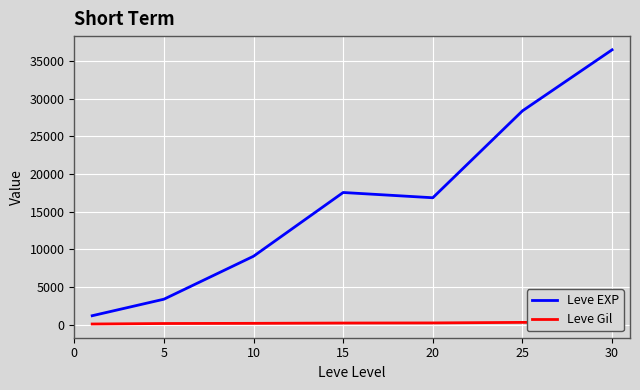

How many lines are shown in the chart?

2